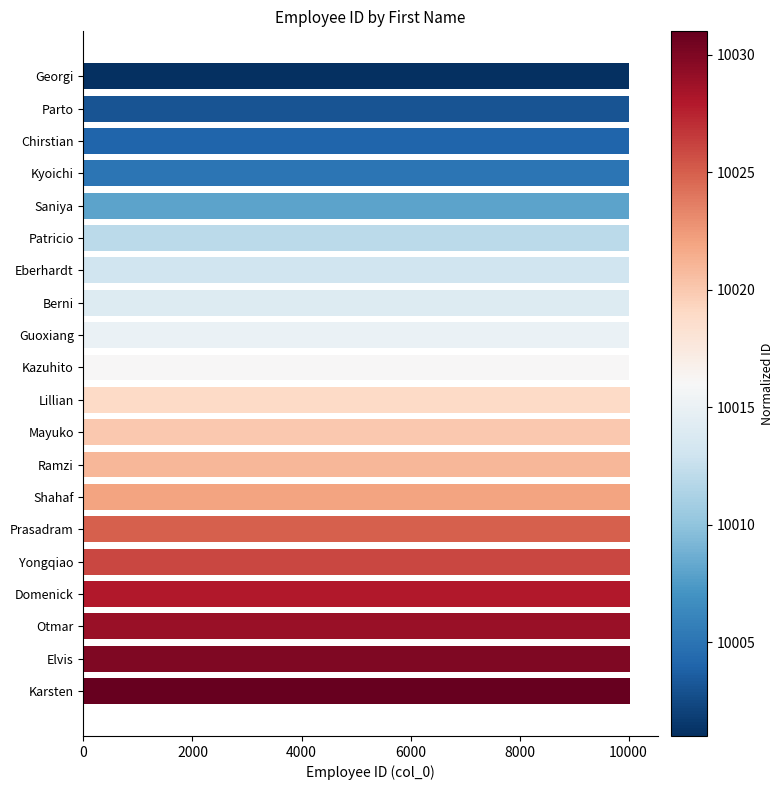

What is the approximate value at Eberhardt?

10013